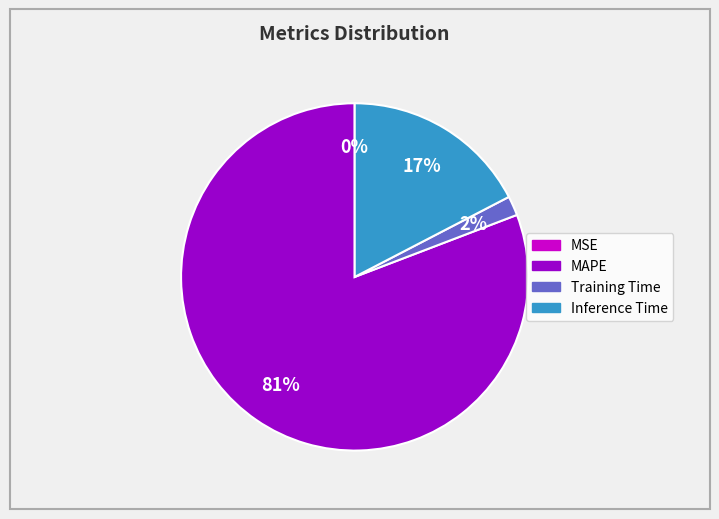

What is the majority slice?

MAPE